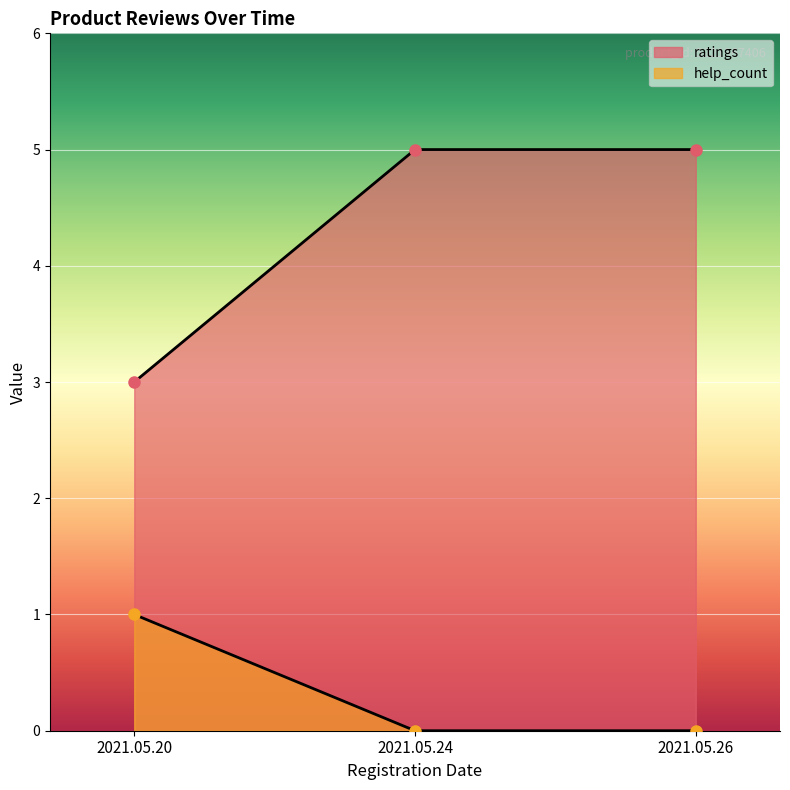

At which category is the sum across all series the highest?

2021.05.24